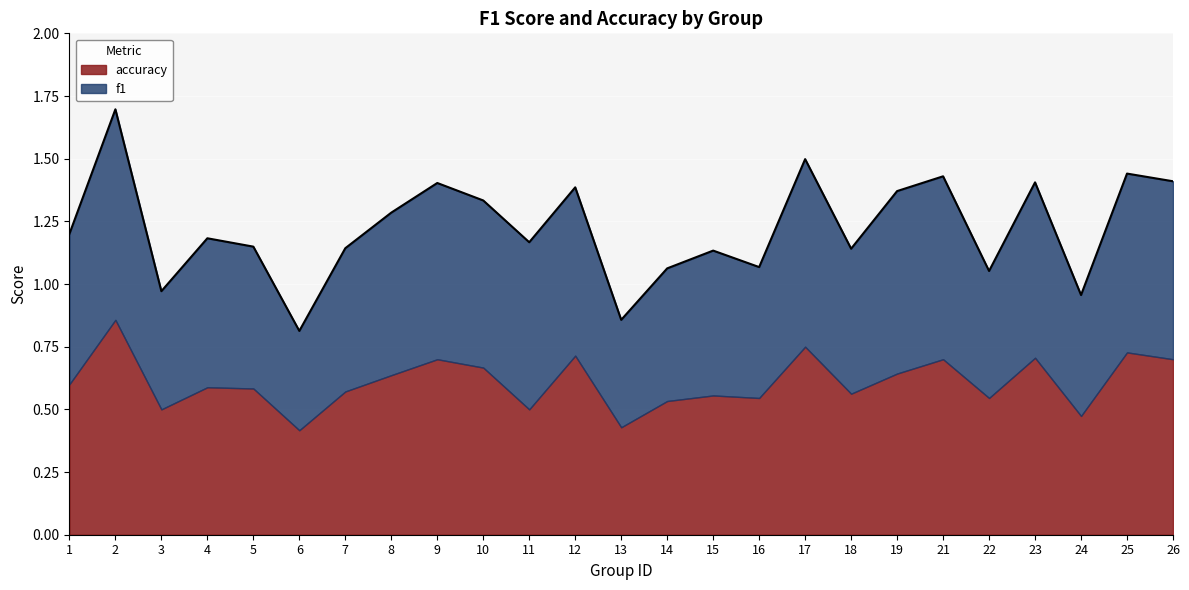

What is the value of the 9th point from the left?

1.4